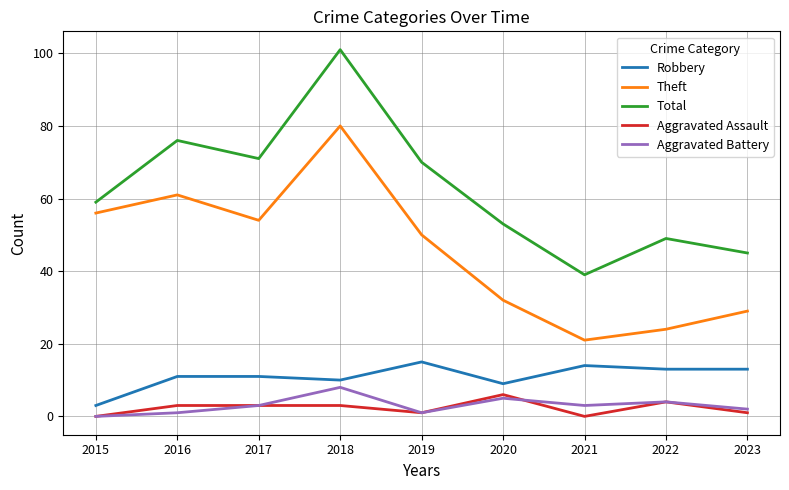

Which category has the lowest value in the Total series?

2021